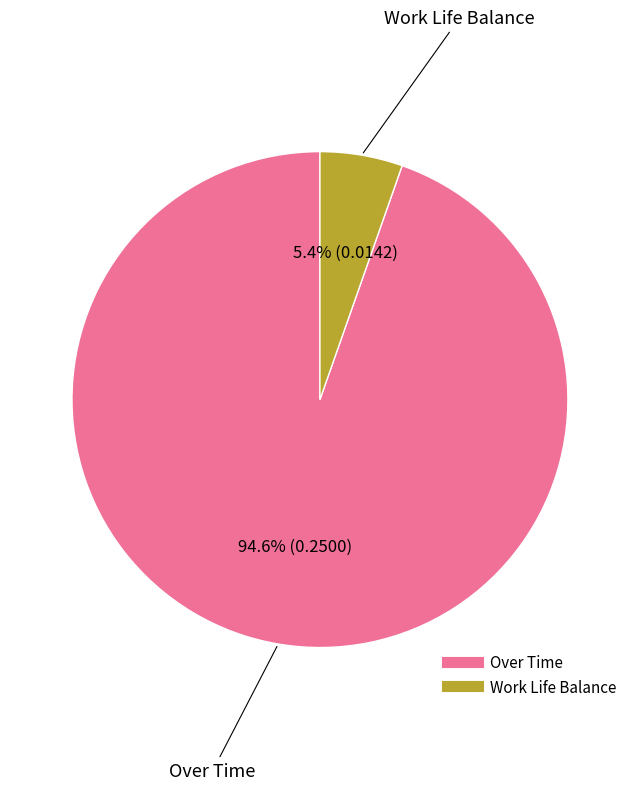

To the nearest percent, what percentage of the pie is Work Life Balance?

5%